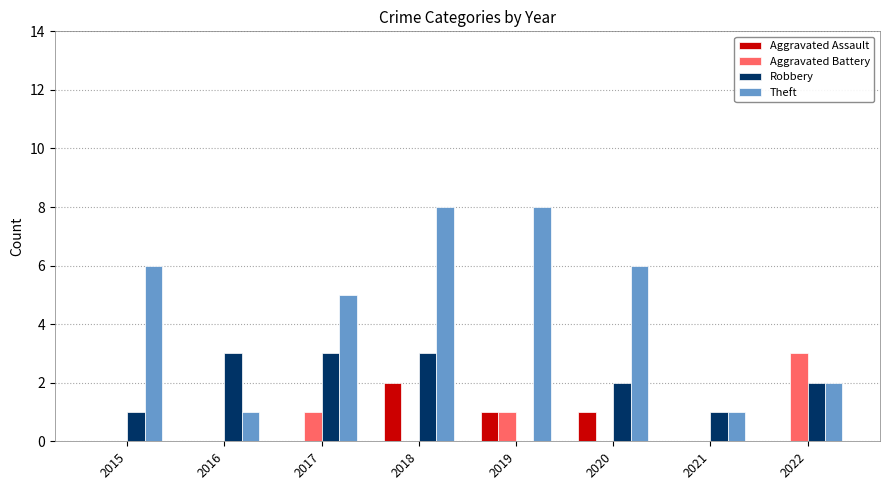

At which label is Theft closest to 4?

2017